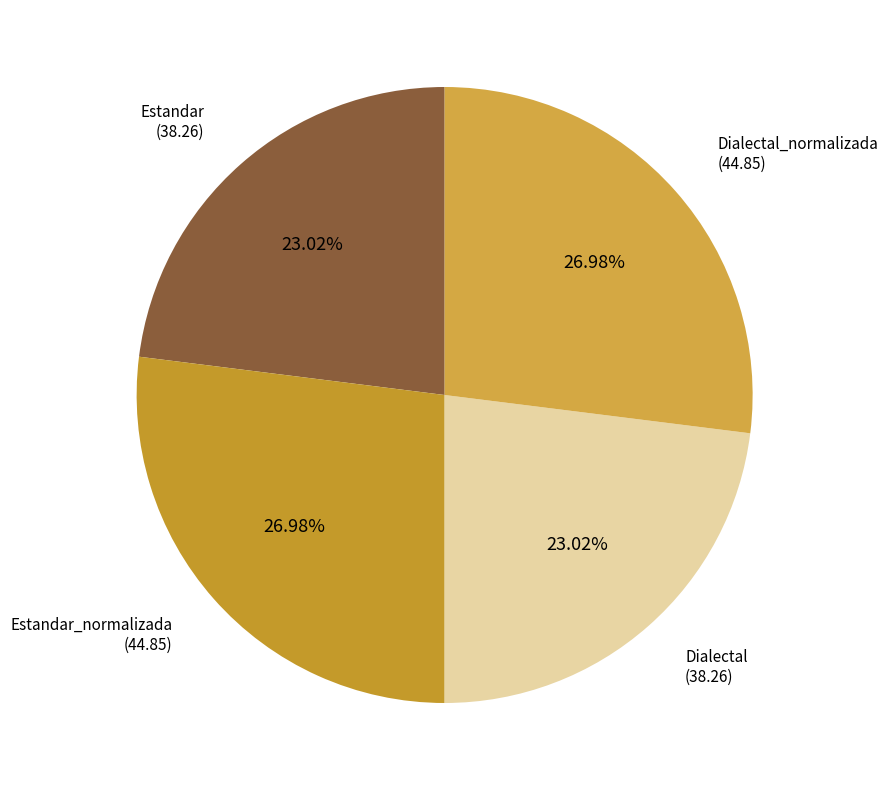

Count the number of slices in the pie.

4